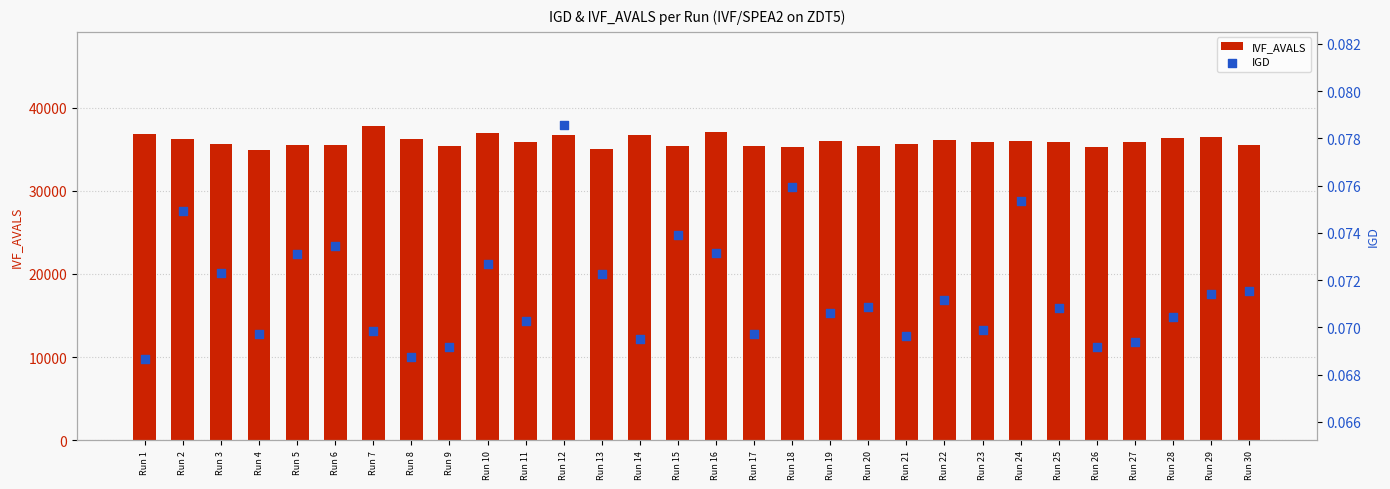

Which series reaches the minimum Y coordinate?

IGD